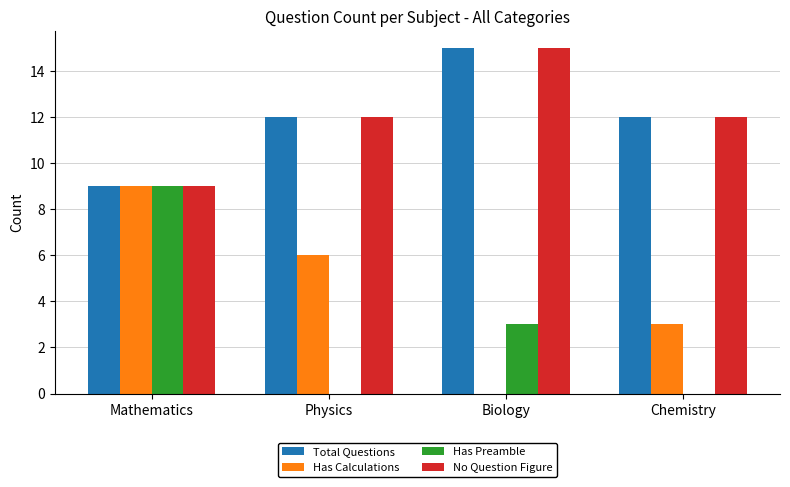

What is the greatest value displayed?

15